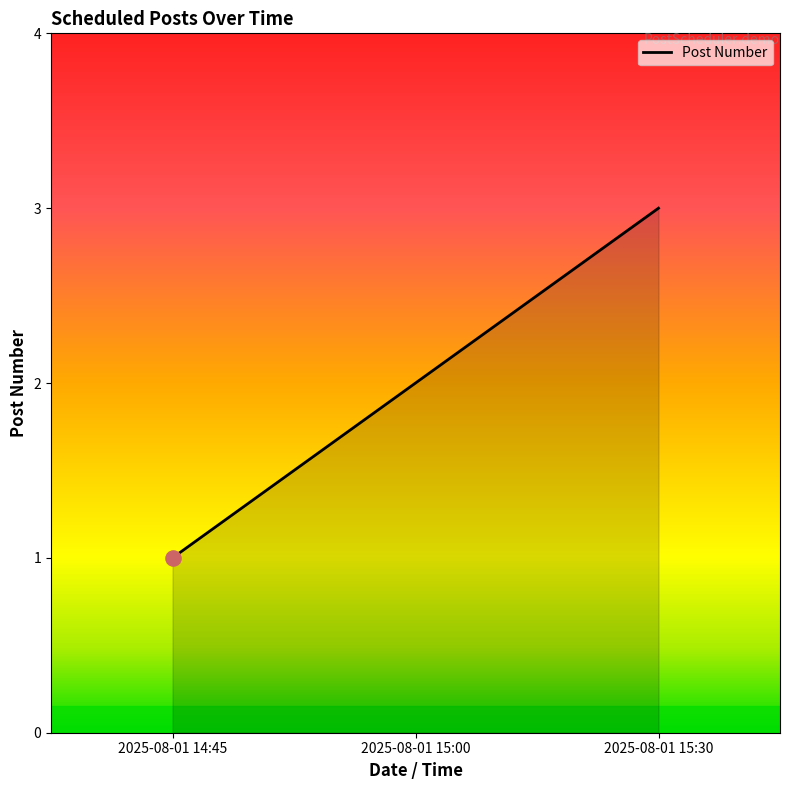

What is the ratio of the value at 2025-08-01 15:00 to the value at 2025-08-01 14:45?

2.0